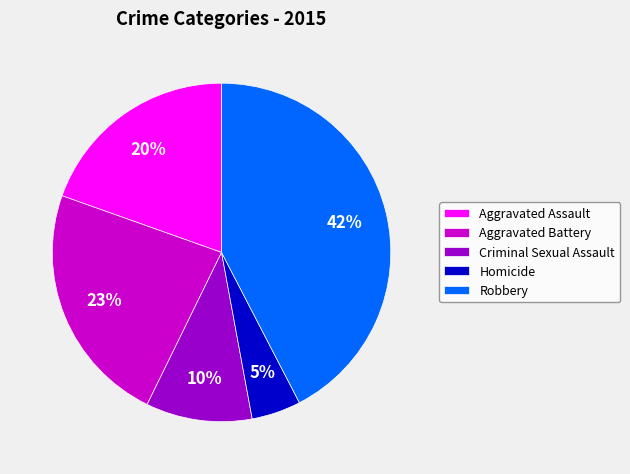

Does Homicide account for over 50% of the chart?

No